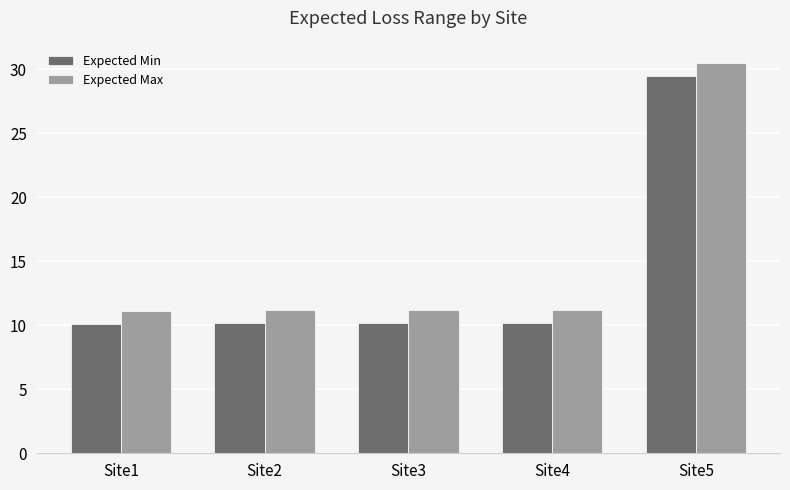

What is the spread (max minus min) of values at Site1?

1.0